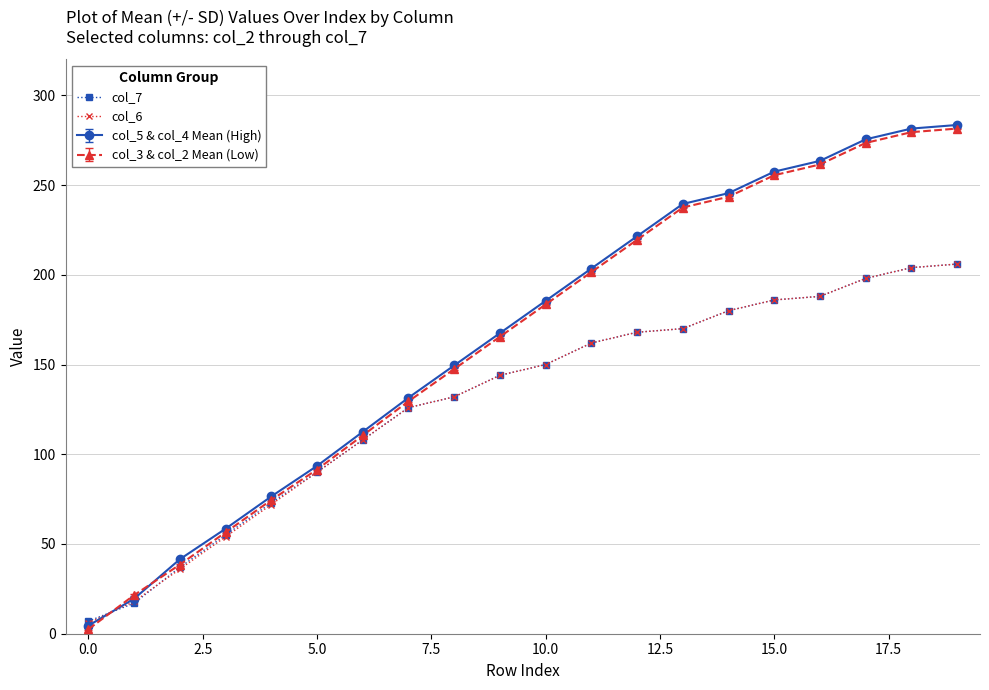

What is the smallest value displayed?

2.5